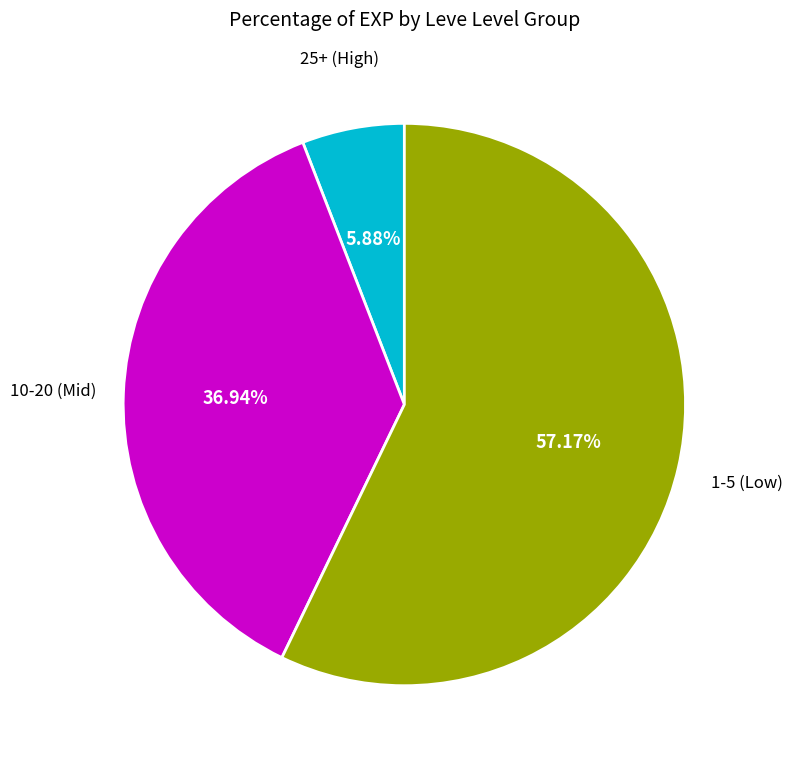

To the nearest percent, what is the average slice percentage?

33%